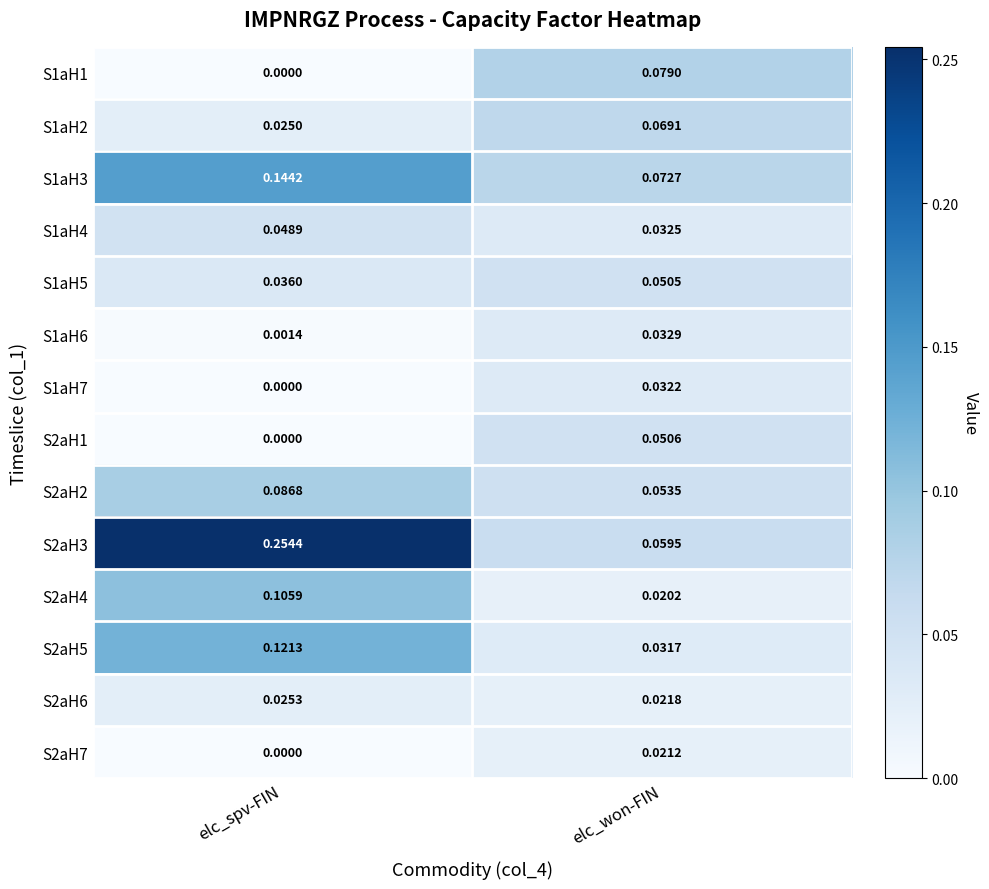

Which series has the largest range (max minus min)?

S2aH3